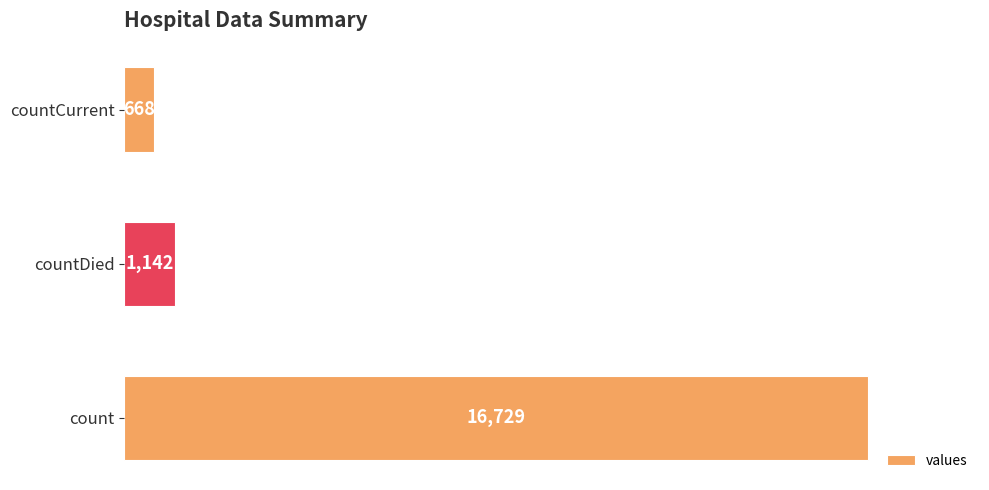

List the labels in order of value, largest first.

count, countDied, countCurrent